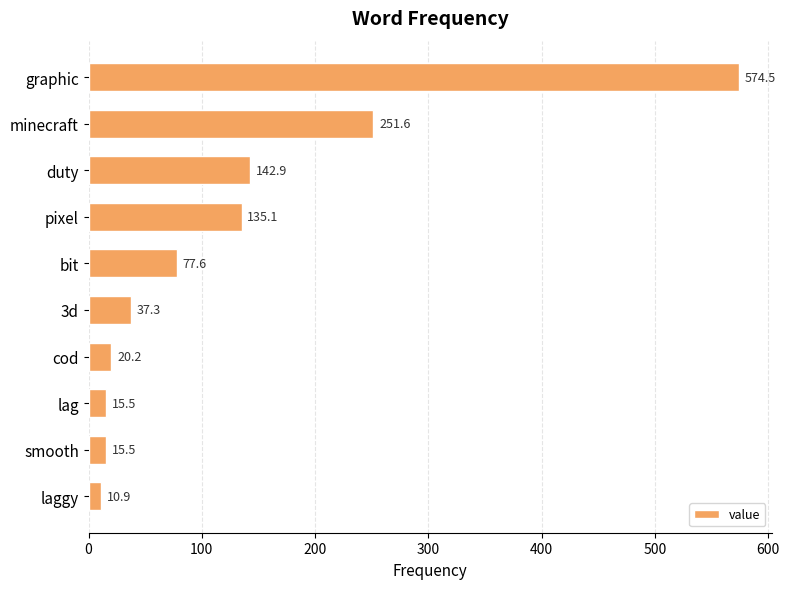

Count the number of data series in this chart.

1